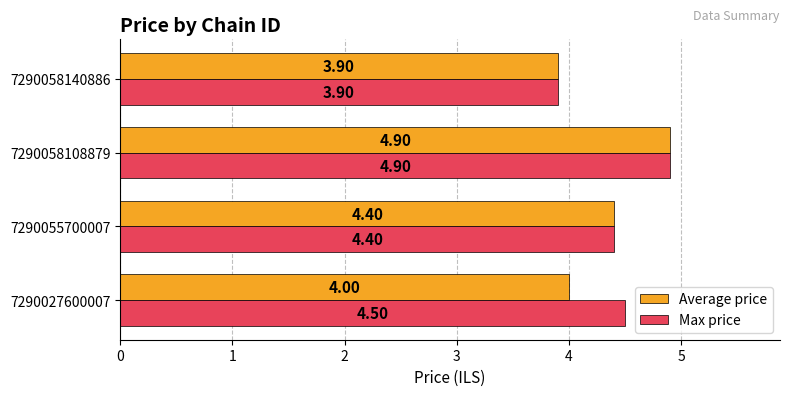

What is the difference between the Max price values at 7290058140886 and 7290055700007?

0.5